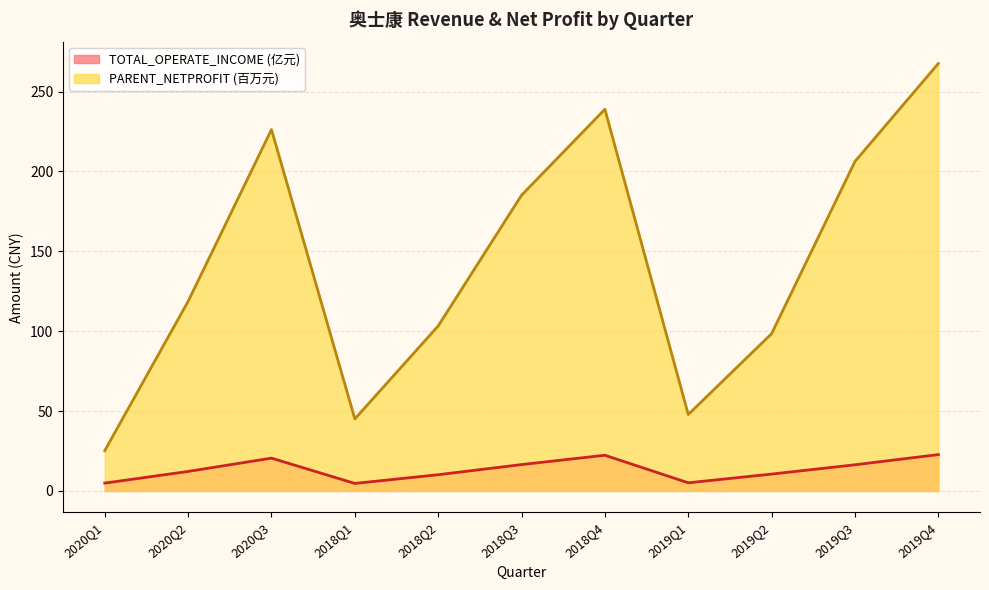

The PARENT_NETPROFIT series shows 287.1 at 2018Q3. True or false?

False